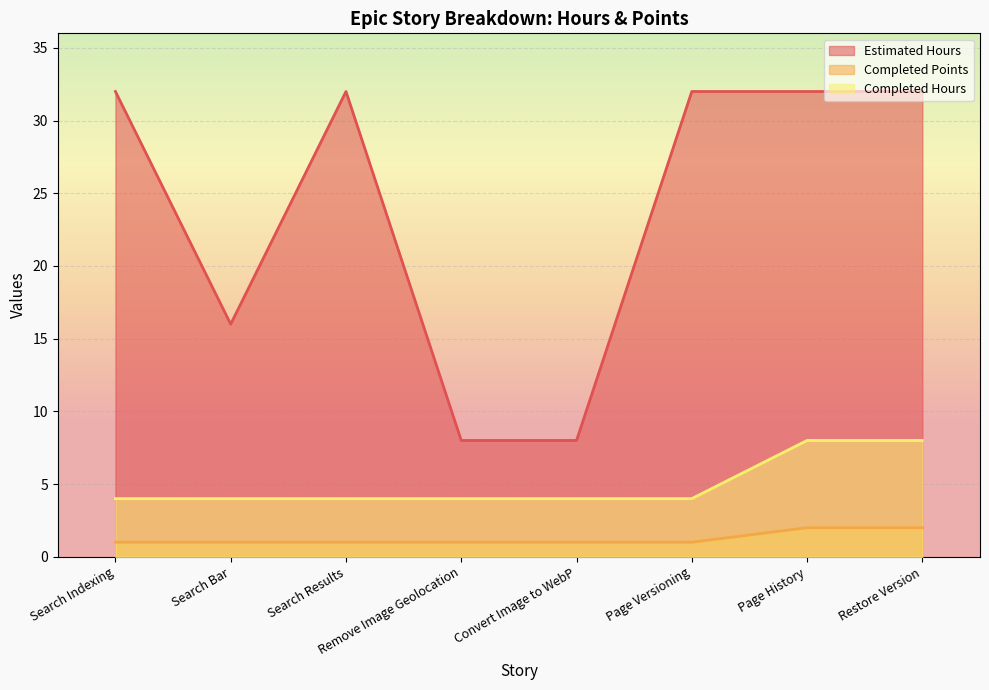

At which category is the sum across all series the highest?

Page History